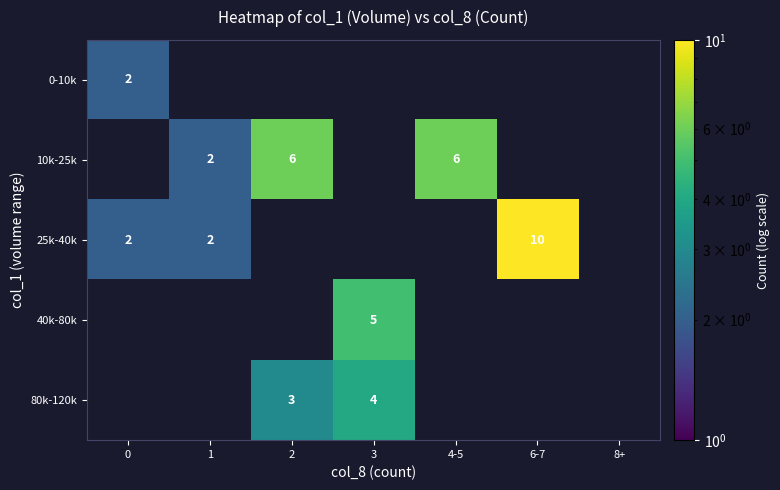

Is it true that 10k-25k equals 9 at 2?

False